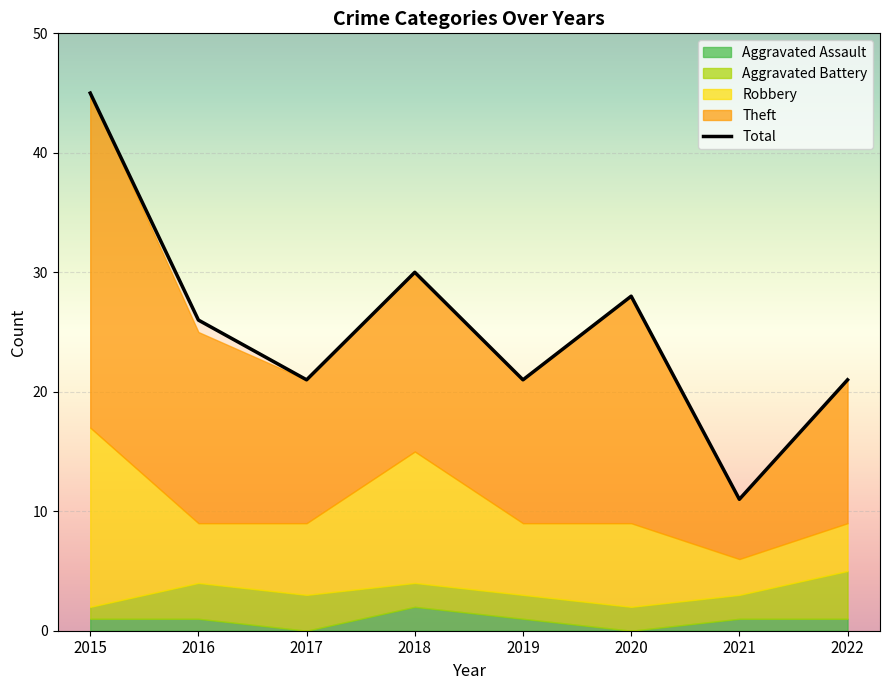

True or false: the data shows 21 at 2019.

True